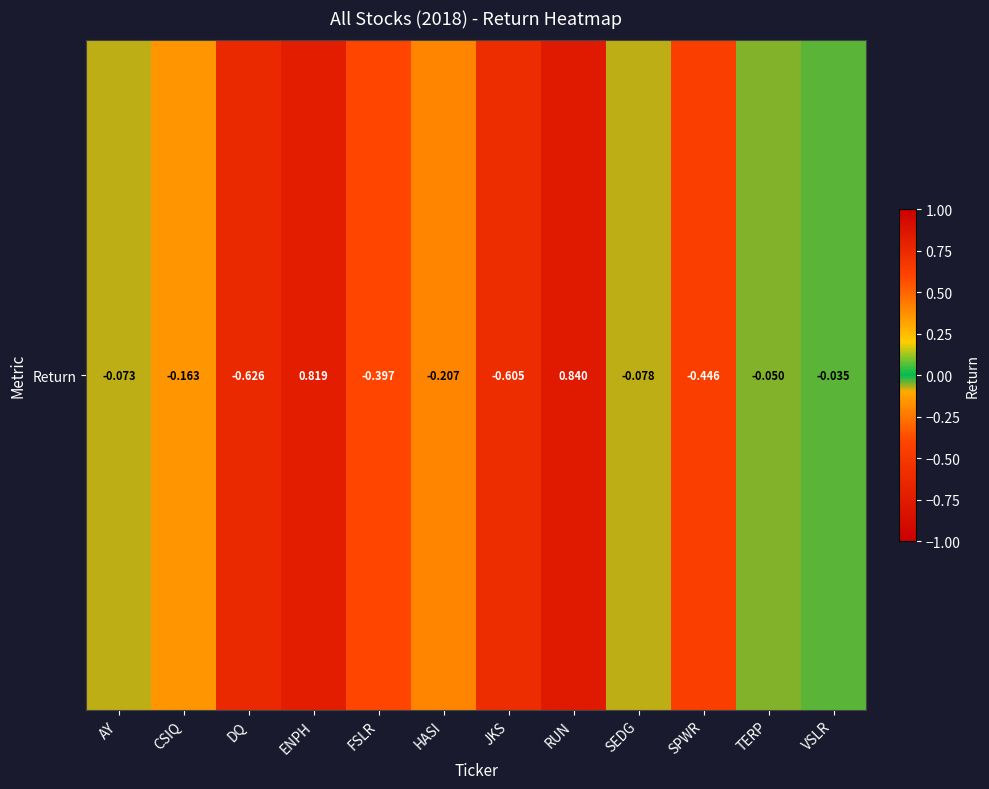

How many values are below 0?

10